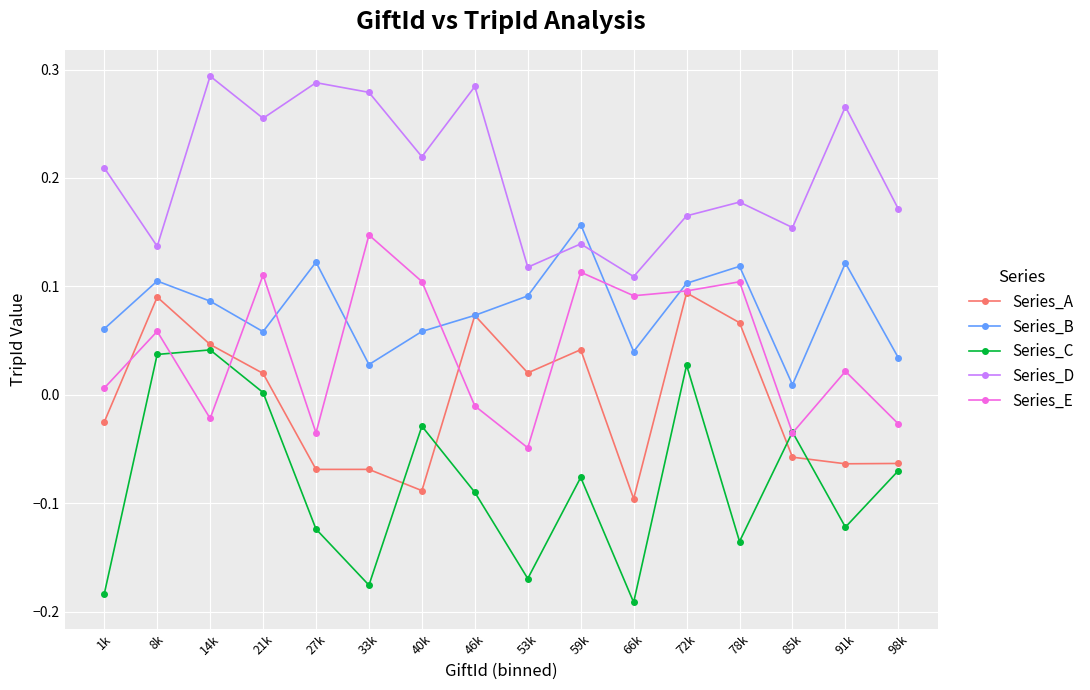

True or false: Series_A has more than 2 points higher than both neighbors.

True